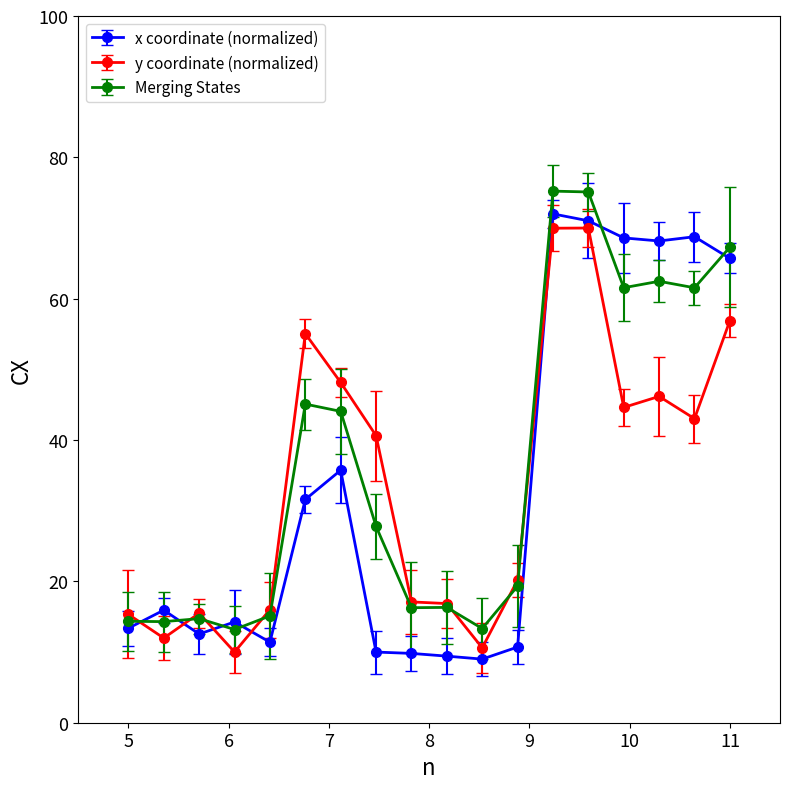

What is the value of the Merging States point at the 5th from the left?

15.1